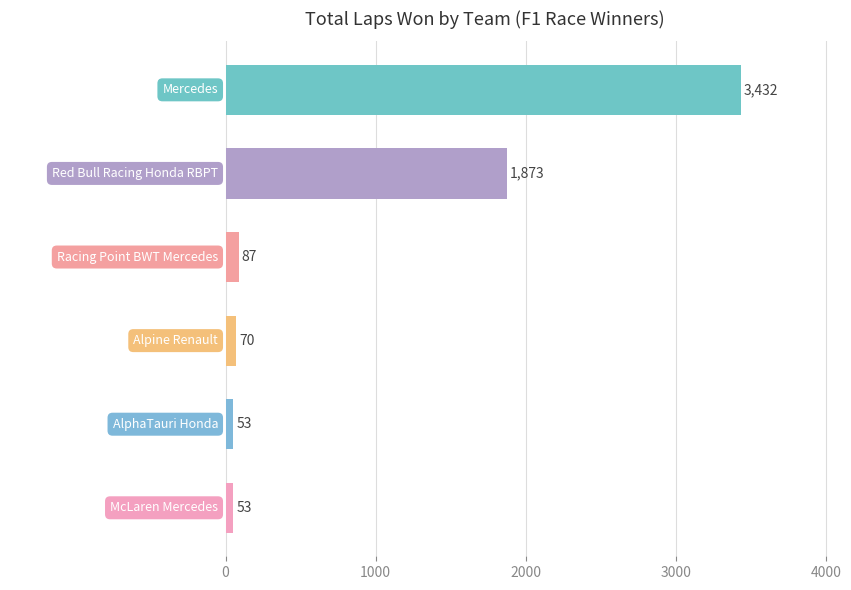

Which category has the highest value across all series?

Mercedes